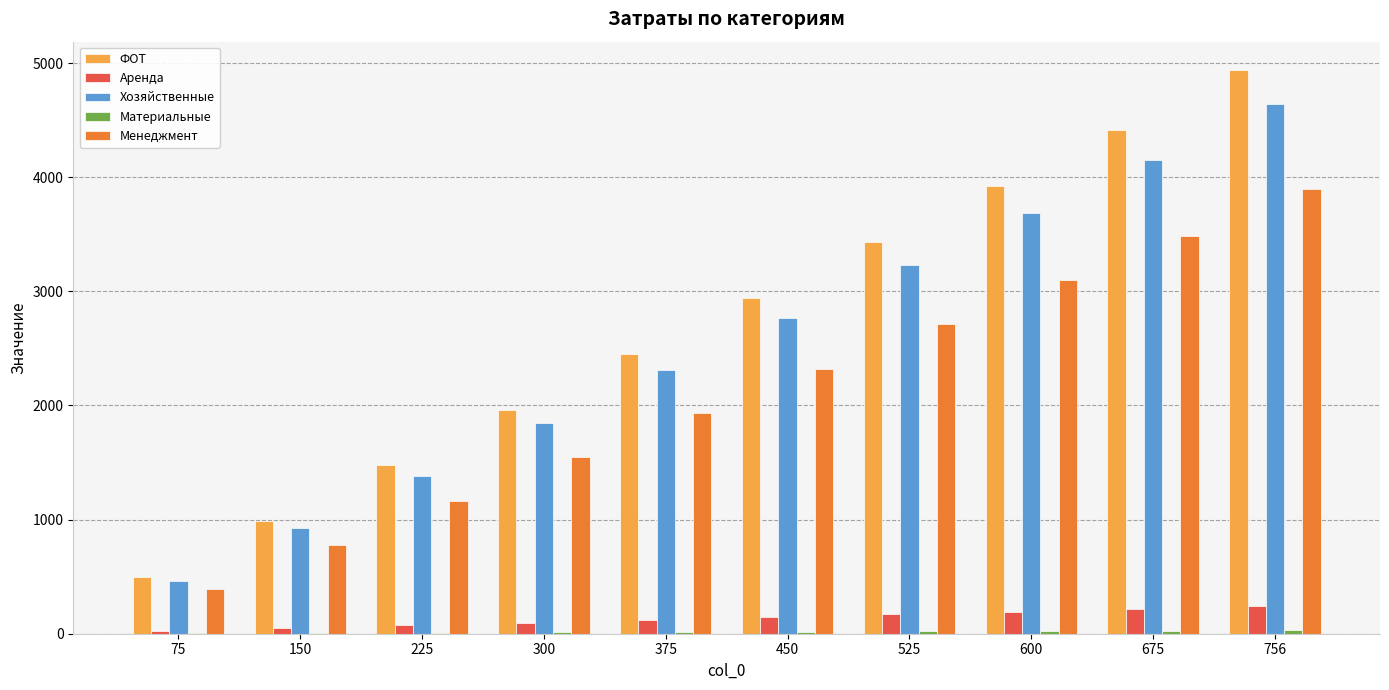

What is the greatest value displayed?

4941.0